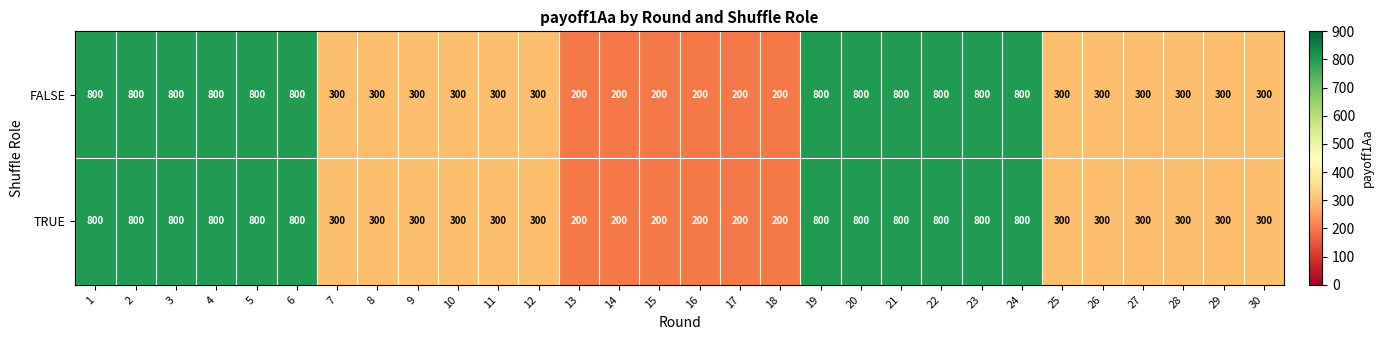

What is the approximate value of TRUE at 18, to the nearest 100?

200